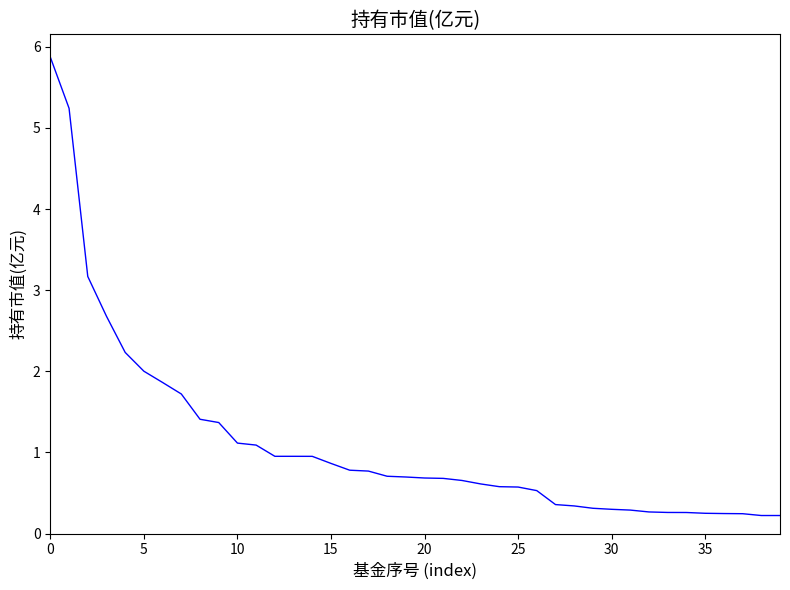

What is the maximum value shown in the chart?

5.9